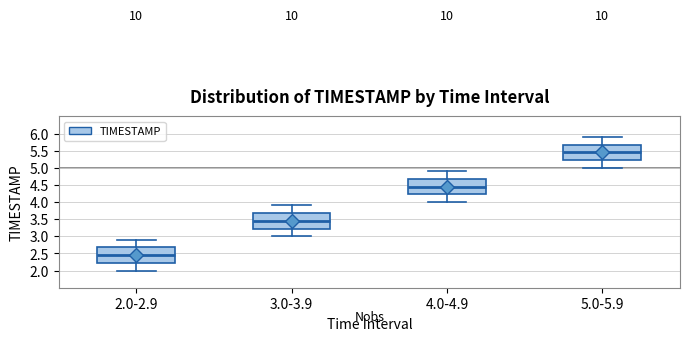

Reading left to right, read every box against the y-axis: the position of its median line, the range the box covers, and the ends of its whiskers. The values are not printed on the chart, so give them approximately, as read against the axis.

2.0-2.9: median 2.45, box 2.25 to 2.70, whiskers 2.00 to 2.90
3.0-3.9: median 3.45, box 3.25 to 3.70, whiskers 3.00 to 3.90
4.0-4.9: median 4.45, box 4.25 to 4.70, whiskers 4.00 to 4.90
5.0-5.9: median 5.45, box 5.25 to 5.70, whiskers 5.00 to 5.90